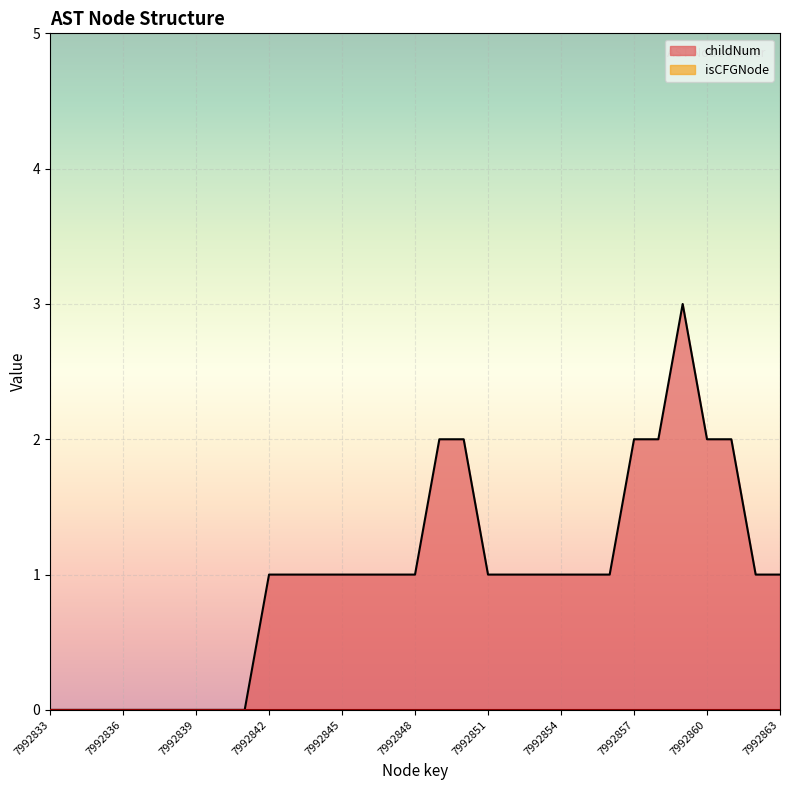

Is it true that childNum equals 1 at 7992848?

True